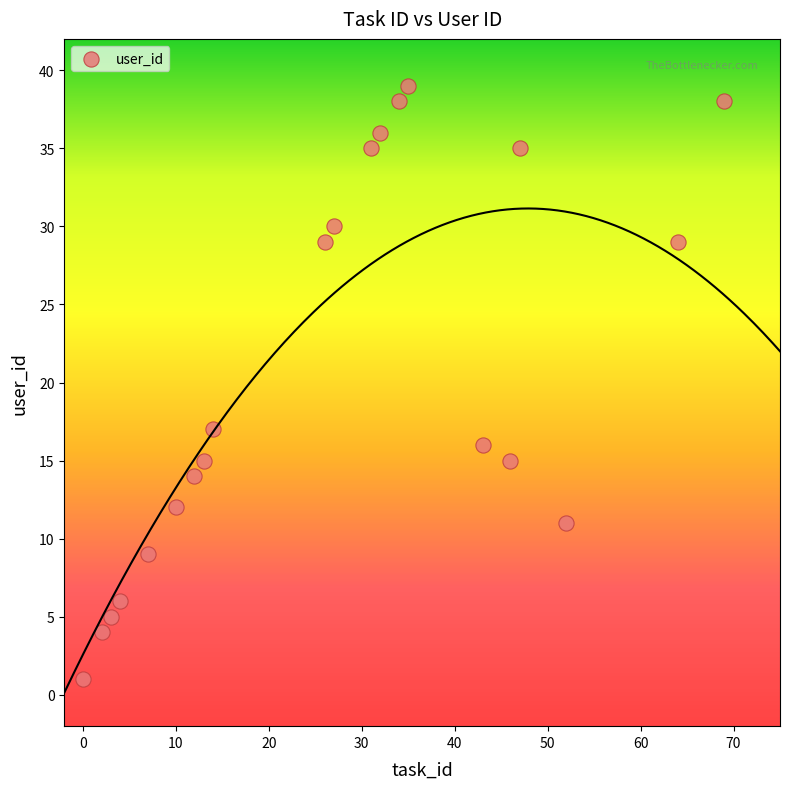

What is the range of X values (max minus min)?

69